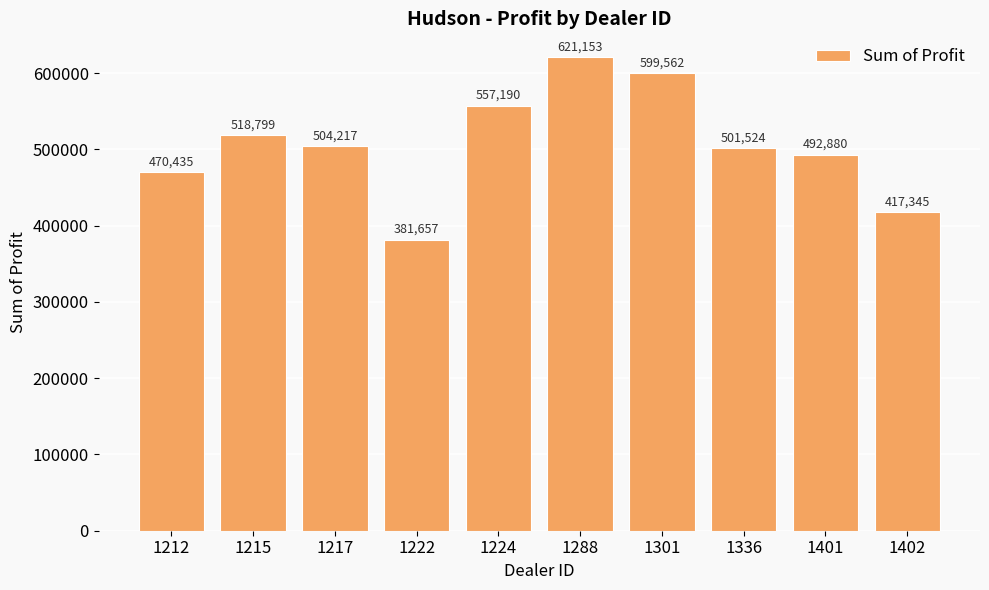

What is the value of the 7th bar from the left?

599561.8